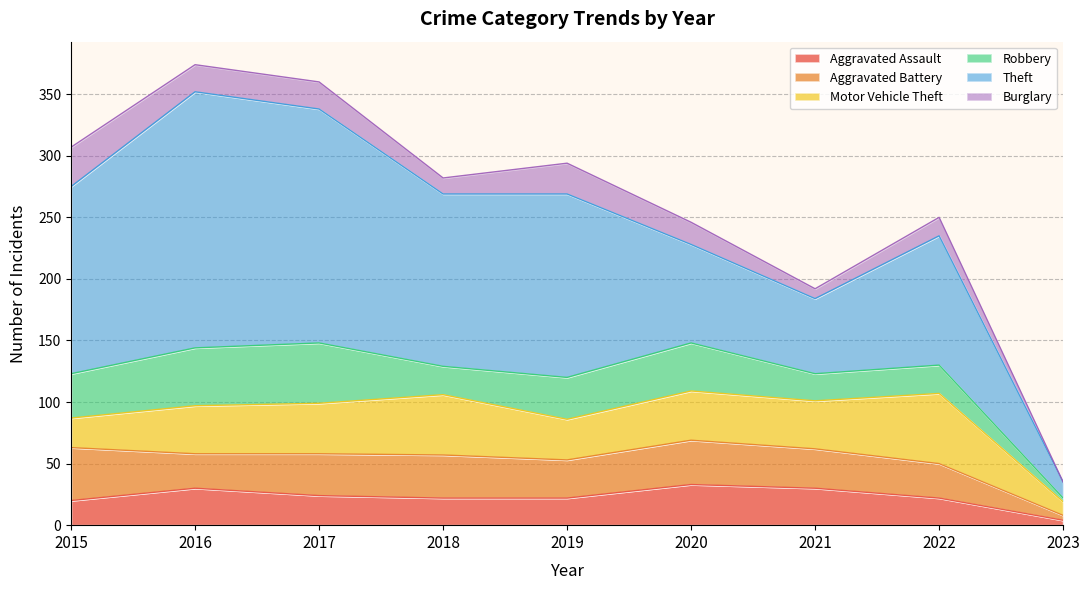

What is the average value of the Robbery series?

31